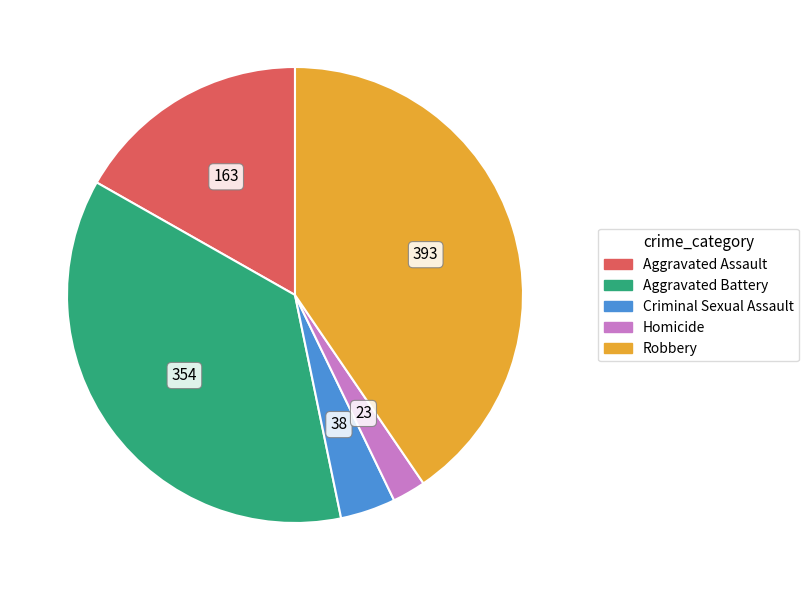

What is the ratio of the value at Aggravated Assault to the value at Criminal Sexual Assault?

4.3